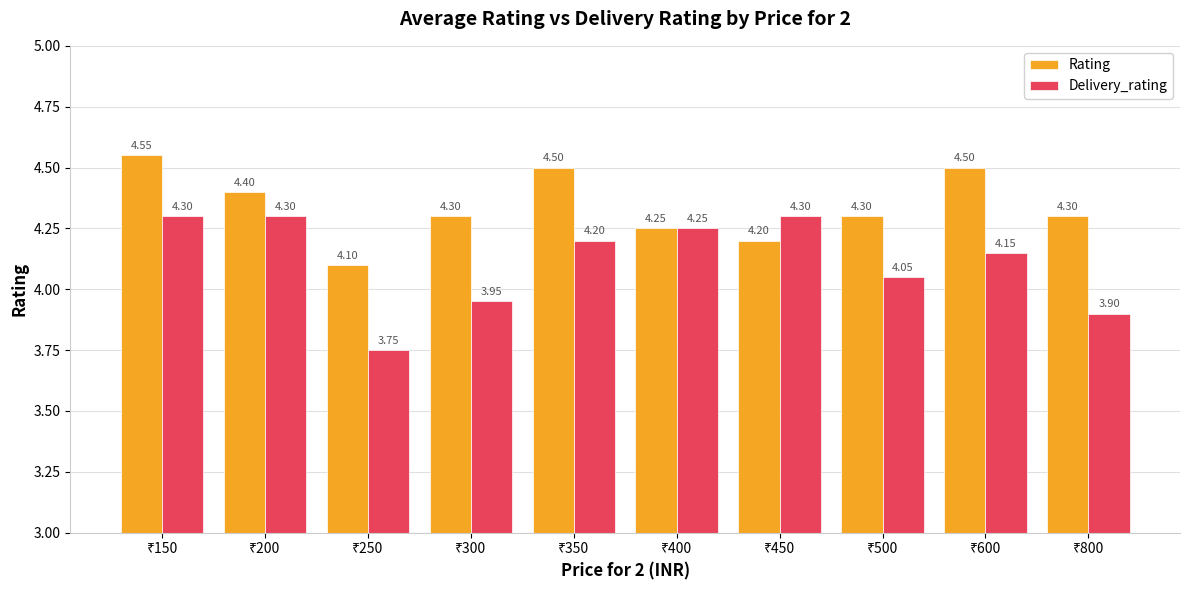

List the series in order of their overall mean, lowest first.

Delivery_rating, Rating